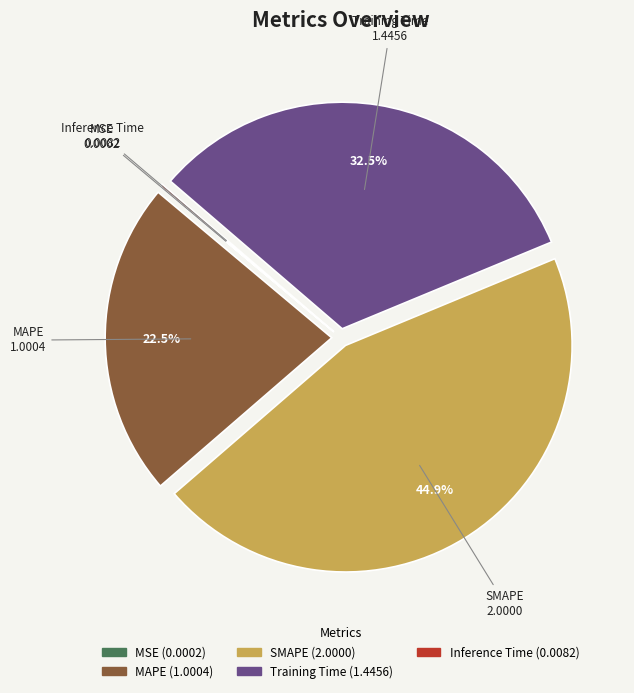

Is it true that SMAPE is 35% of the pie?

False